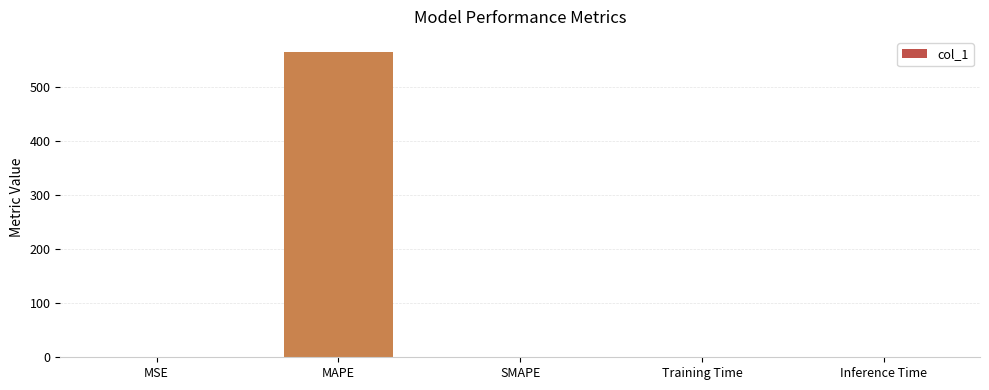

Between MSE and MAPE, which is larger?

MAPE